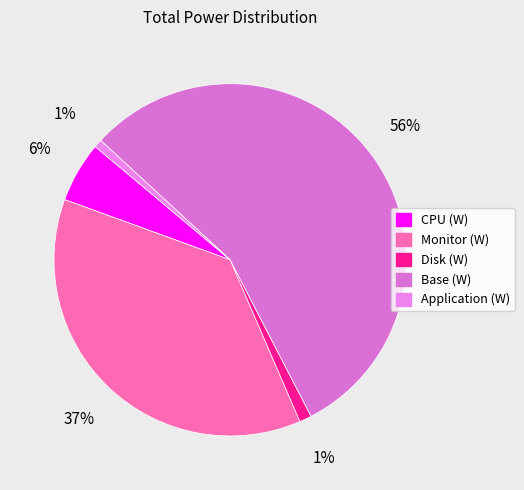

Rank the categories by value from highest to lowest.

Base (W), Monitor (W), CPU (W), Disk (W), Application (W)